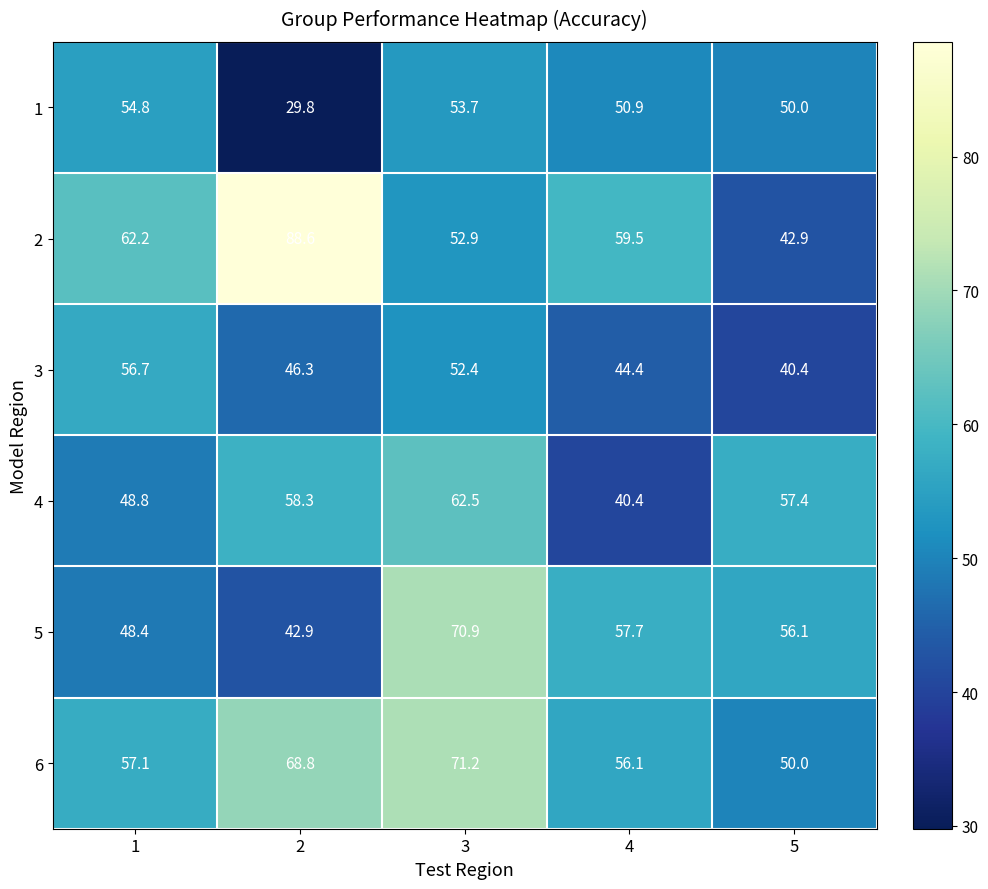

At how many categories does at least one series exceed 45?

5